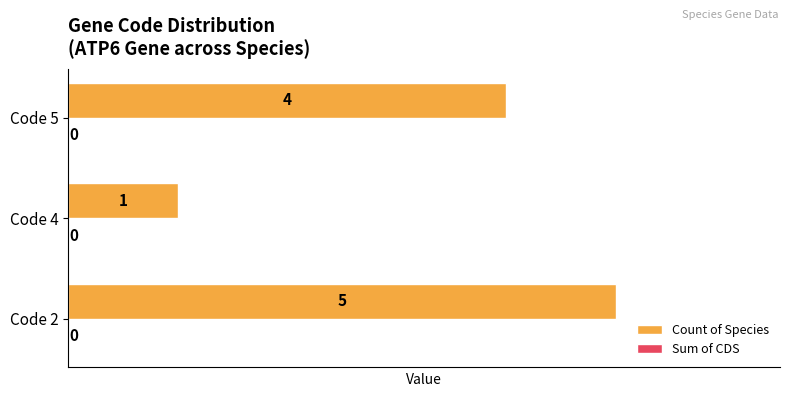

How many bars are there in total?

3